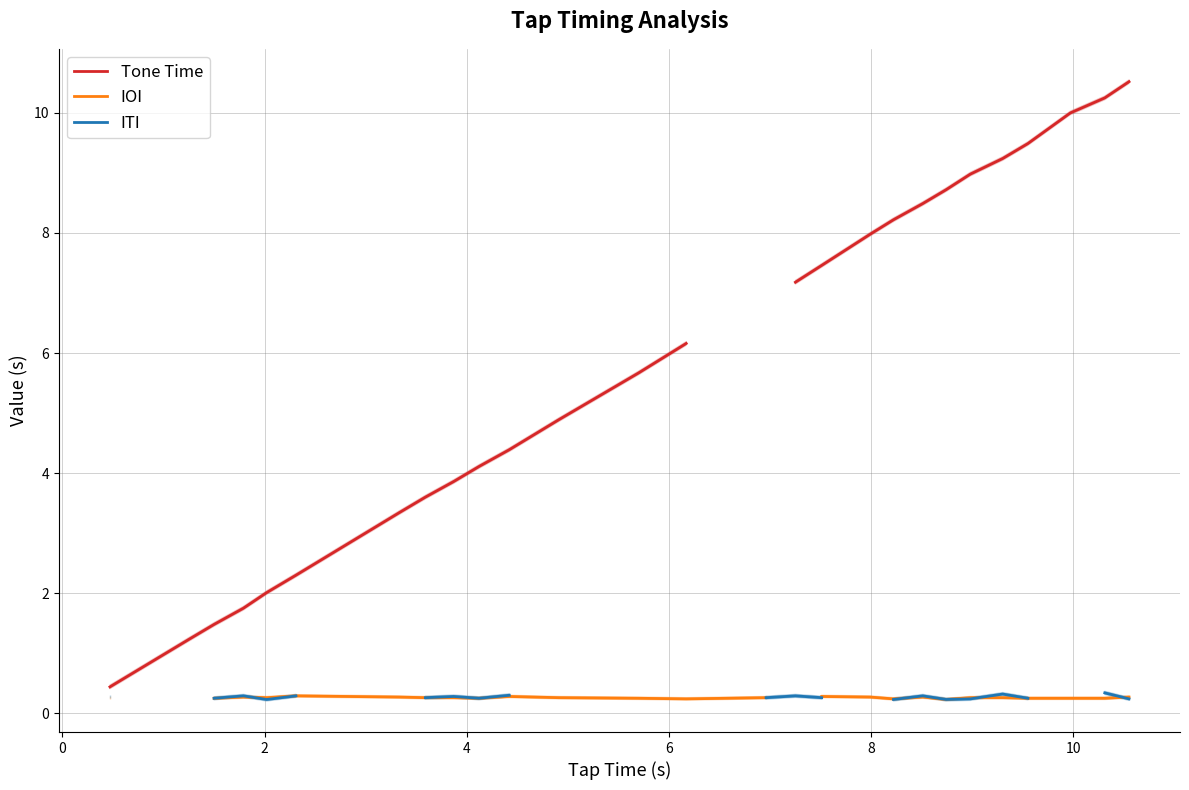

Rank the series by their maximum value, from highest to lowest.

Tone Time, ITI, IOI